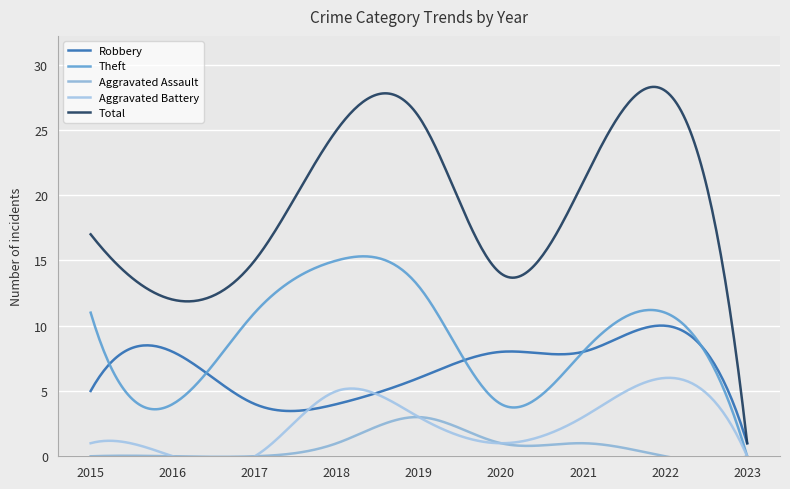

Reading left to right, transcribe all the data shown in this chart.

Robbery: 2015=5	2016=8	2017=4	2018=4	2019=6	2020=8	2021=8	2022=10	2023=1
Theft: 2015=11	2016=4	2017=11	2018=15	2019=13	2020=4	2021=8	2022=11	2023=0
Aggravated Assault: 2015=0	2016=0	2017=0	2018=1	2019=3	2020=1	2021=1	2022=0	2023=0
Aggravated Battery: 2015=1	2016=0	2017=0	2018=5	2019=3	2020=1	2021=3	2022=6	2023=0
Total: 2015=17	2016=12	2017=15	2018=25	2019=26	2020=14	2021=21	2022=28	2023=1